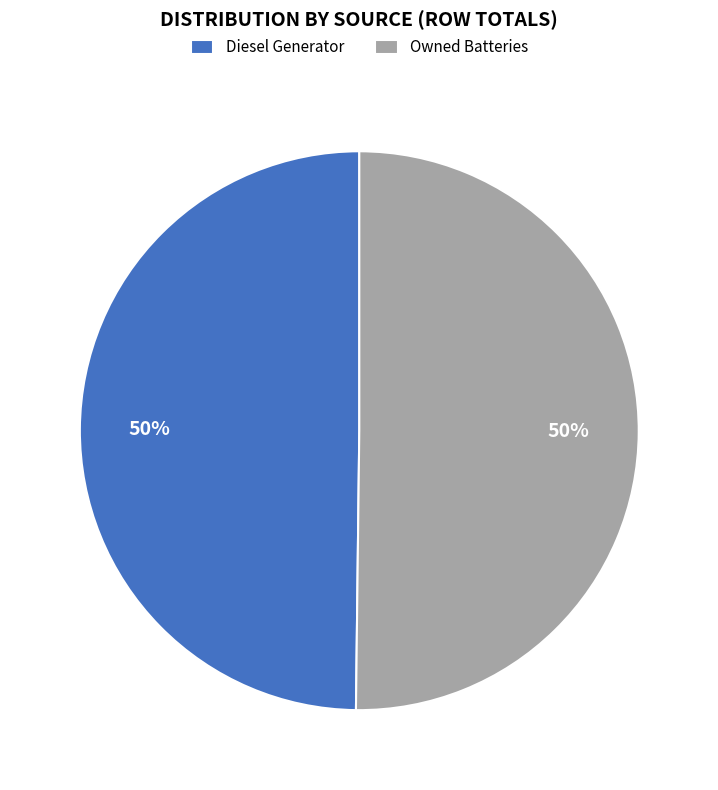

To the nearest percent, what is the average slice percentage?

50%